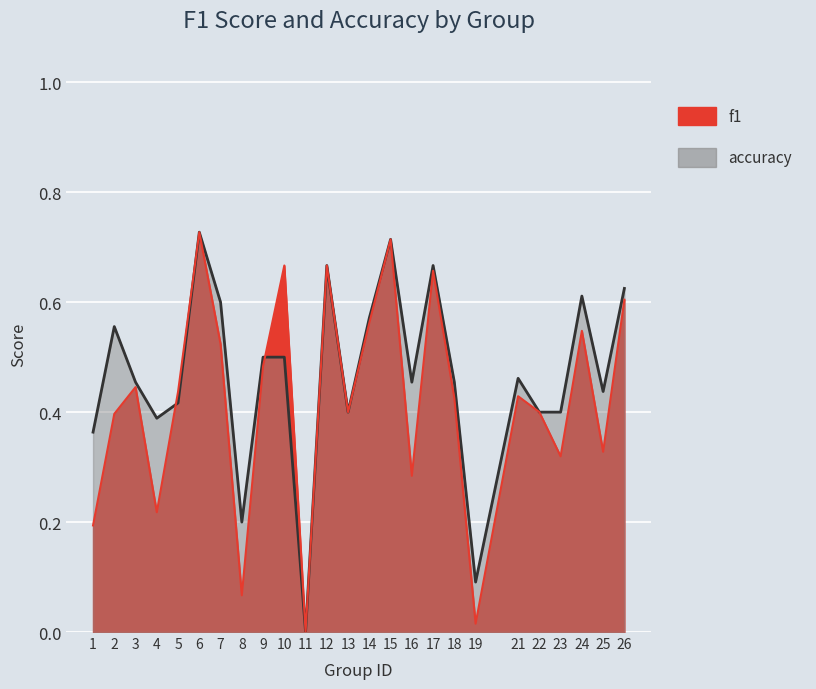

The value of accuracy at 2 is 0.6. True or false?

True